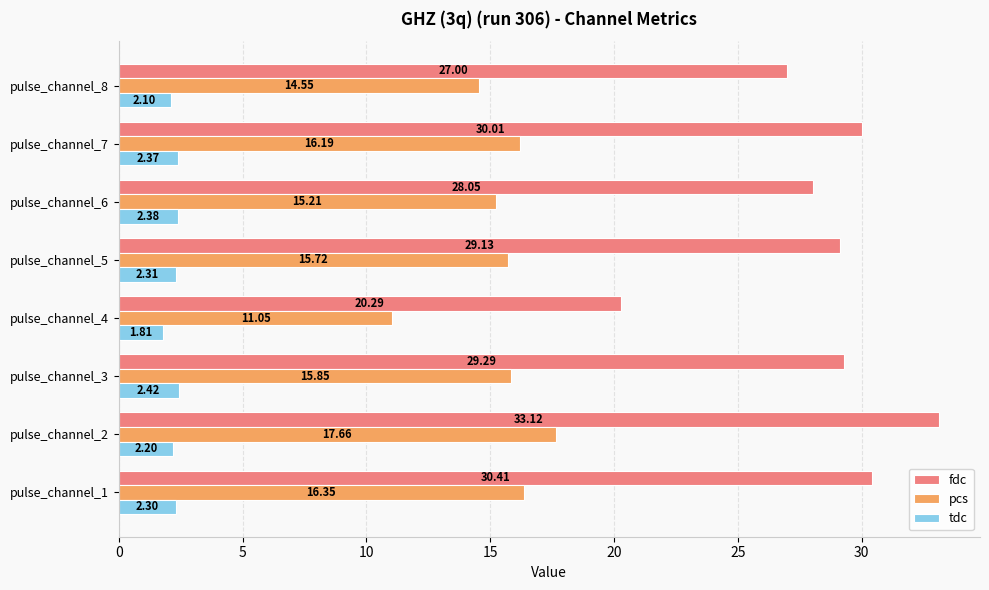

What is the difference between the highest and lowest values at pulse_channel_2?

30.9